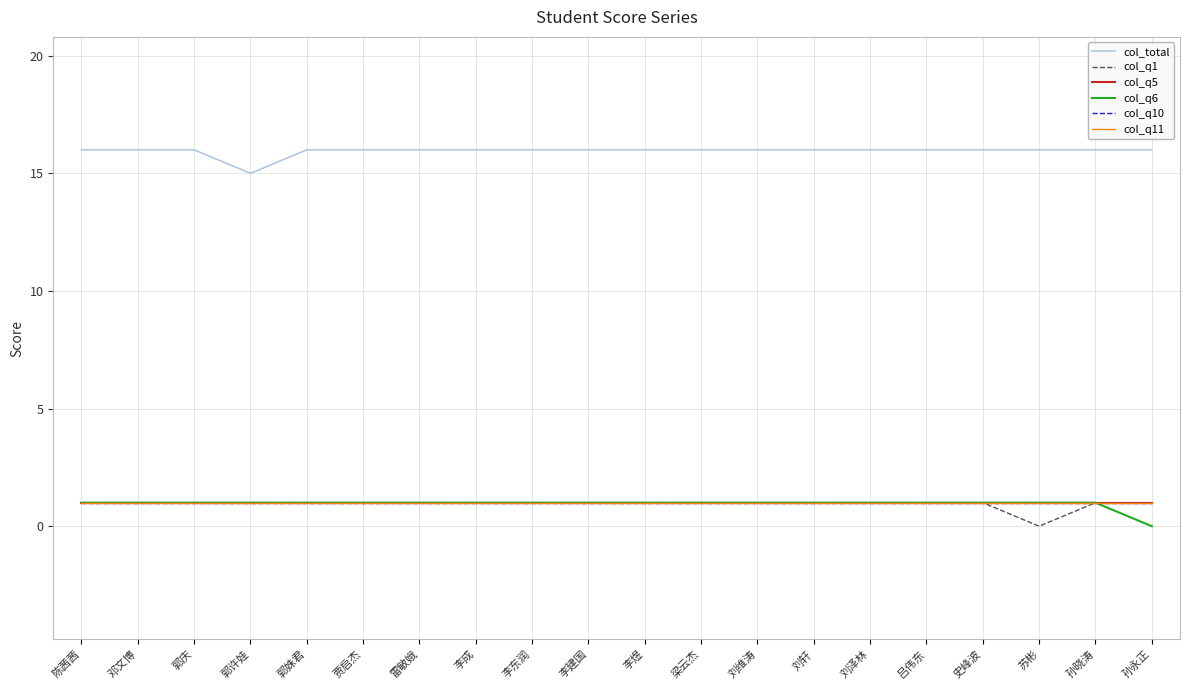

How many lines are shown in the chart?

6